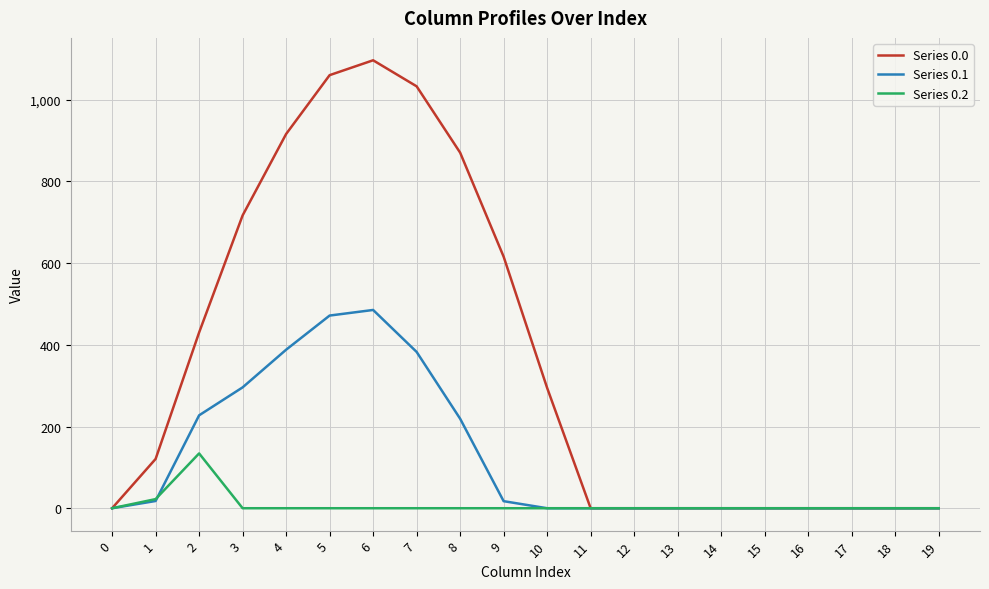

Rank the series by their maximum value, from lowest to highest.

Series 0.2, Series 0.1, Series 0.0